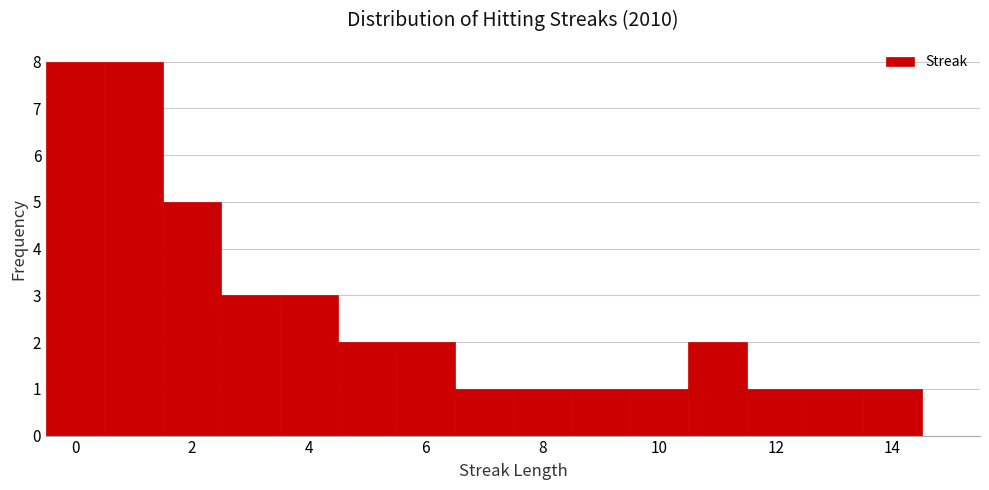

Reading left to right, transcribe this chart: for each bar, give the range it covers on the x-axis and its height. Neither the bar edges nor the heights are printed on the chart, so give them approximately, as read against the axes.

-0.5 to 0.5: 8
0.5 to 1.5: 8
1.5 to 2.5: 5
2.5 to 3.5: 3
3.5 to 4.5: 3
4.5 to 5.5: 2
5.5 to 6.5: 2
6.5 to 7.5: 1
7.5 to 8.5: 1
8.5 to 9.5: 1
9.5 to 10.5: 1
10.5 to 11.5: 2
11.5 to 12.5: 1
12.5 to 13.5: 1
13.5 to 14.5: 1